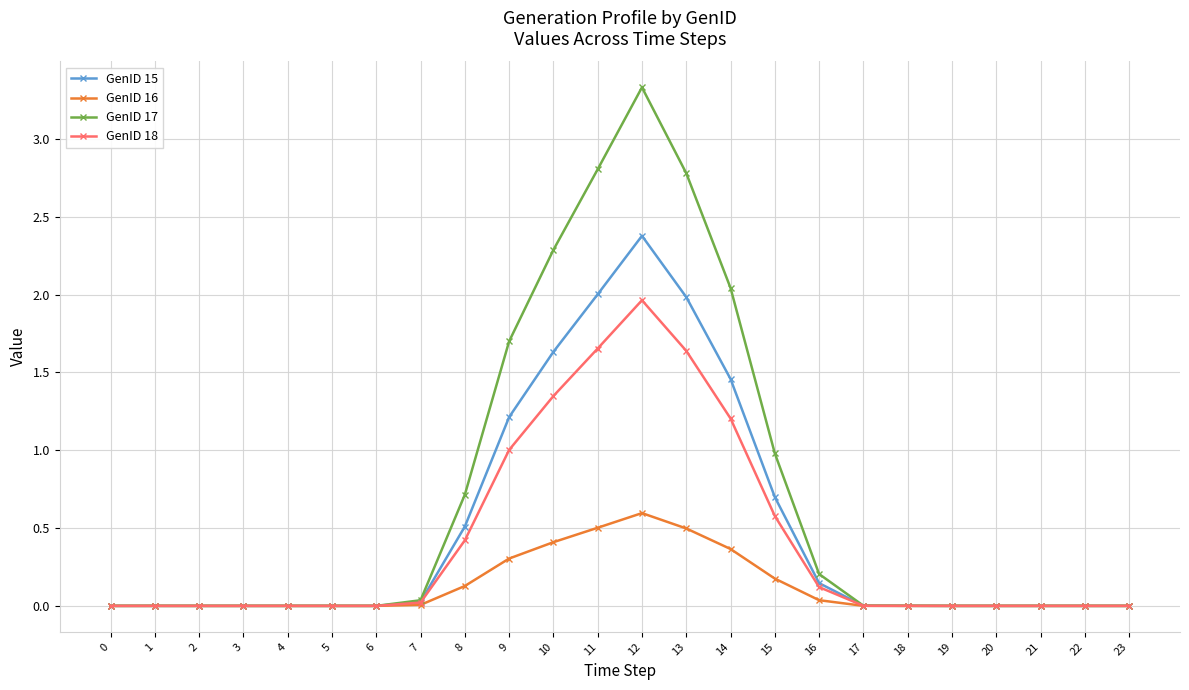

True or false: GenID 17 has more than 0 interior local peaks.

True